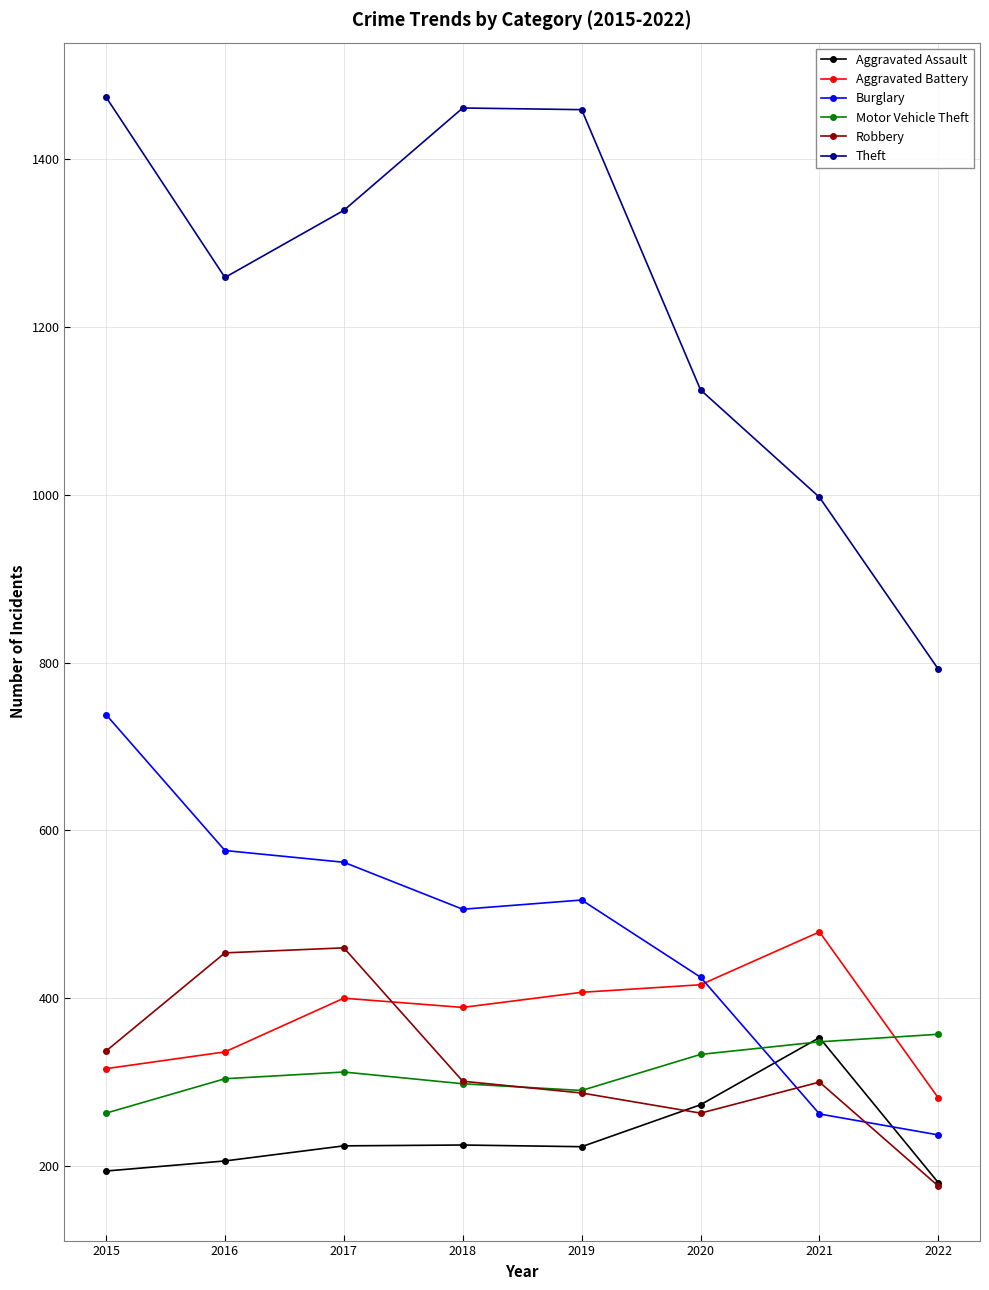

What are all the series names shown in the legend?

Aggravated Assault, Aggravated Battery, Burglary, Motor Vehicle Theft, Robbery, Theft